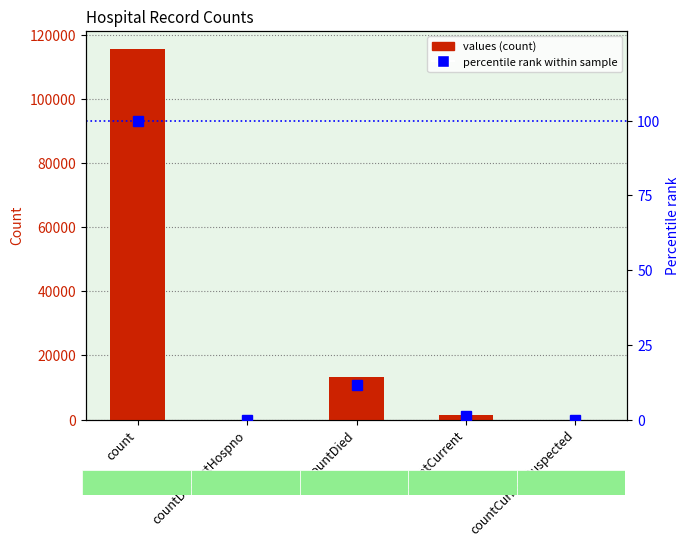

Is it true that percentile rank within sample equals 0.0 at countCurrentSuspected?

True